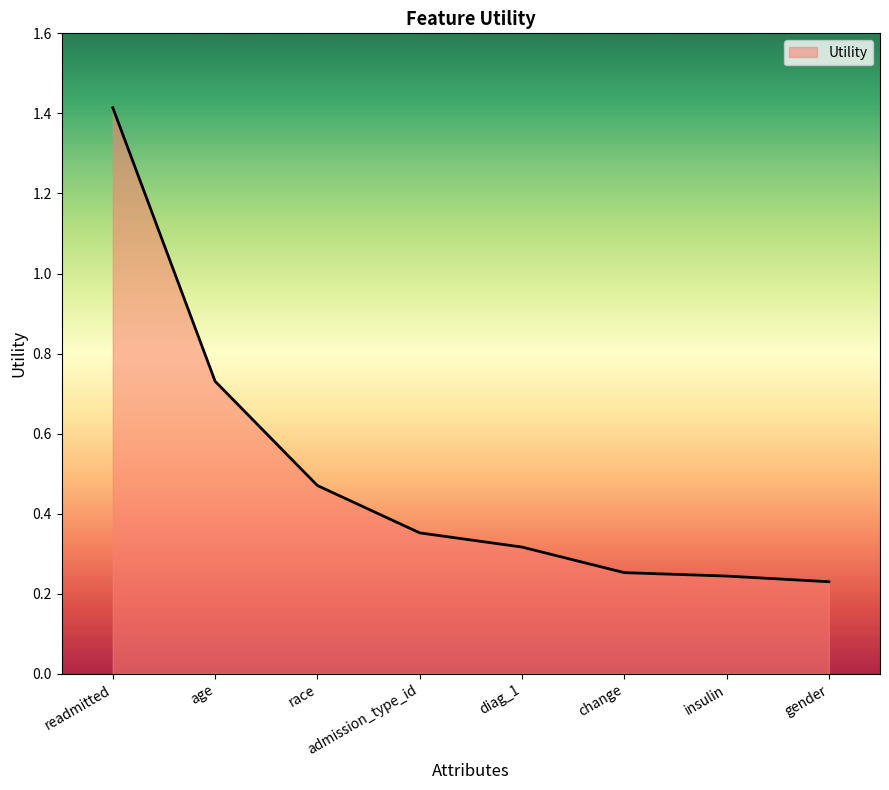

At which category does the chart reach its minimum across all series?

gender